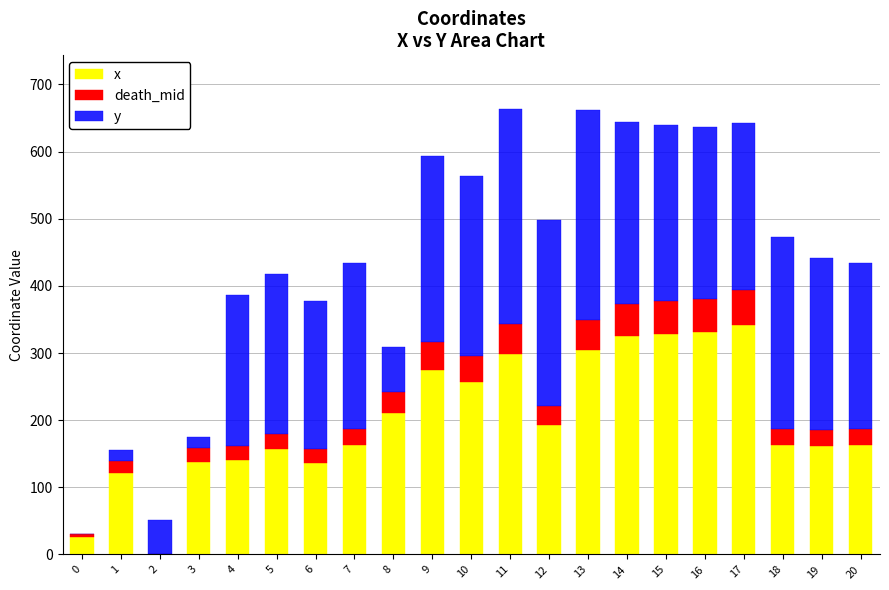

What is the maximum value for x?

342.0